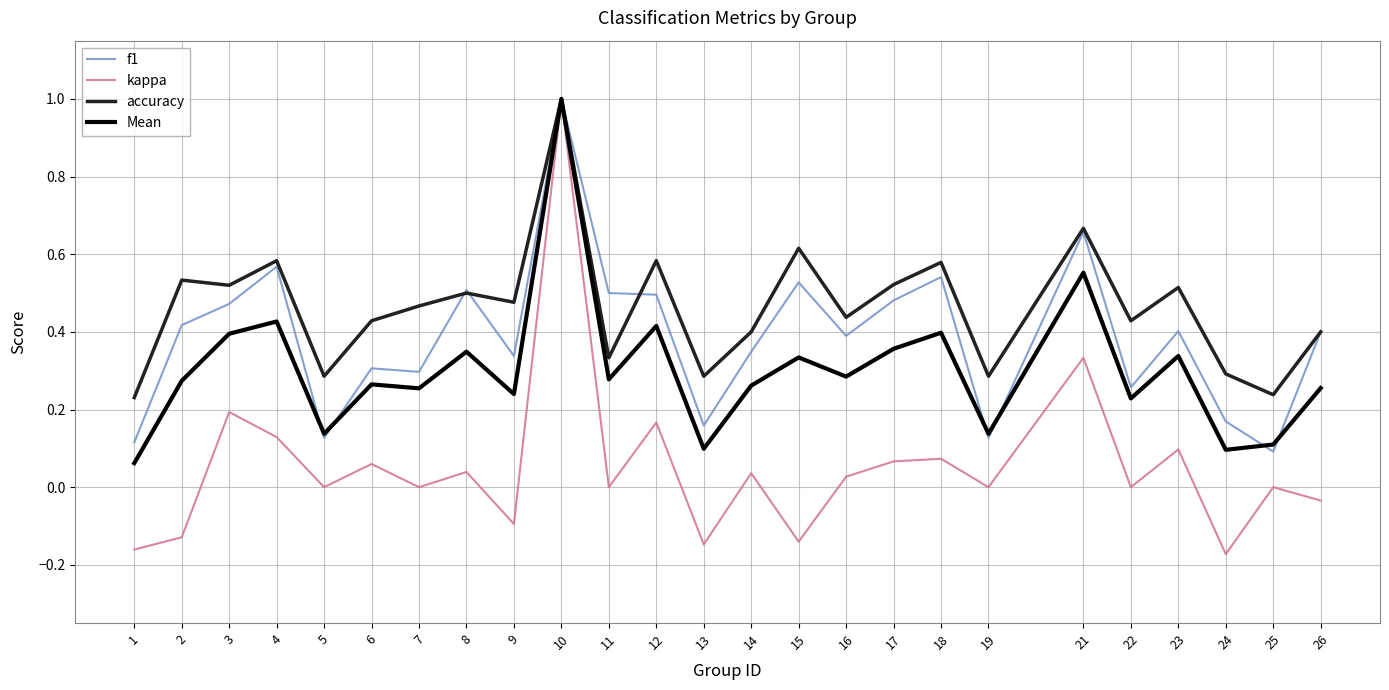

Between 21 and 22, which series saw the biggest shift?

f1